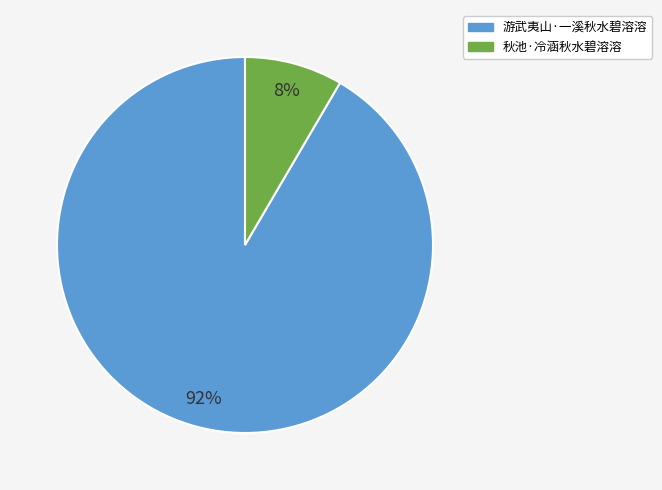

To the nearest percent, what is the average slice percentage?

50%